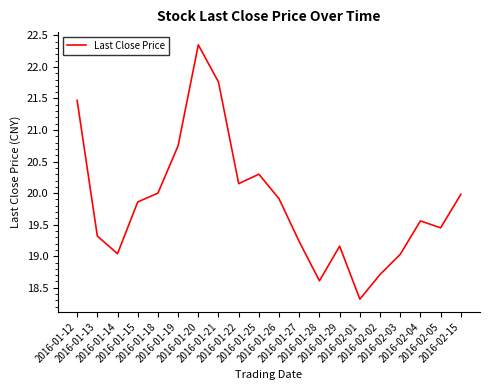

What is the difference between the maximum and minimum values?

4.0